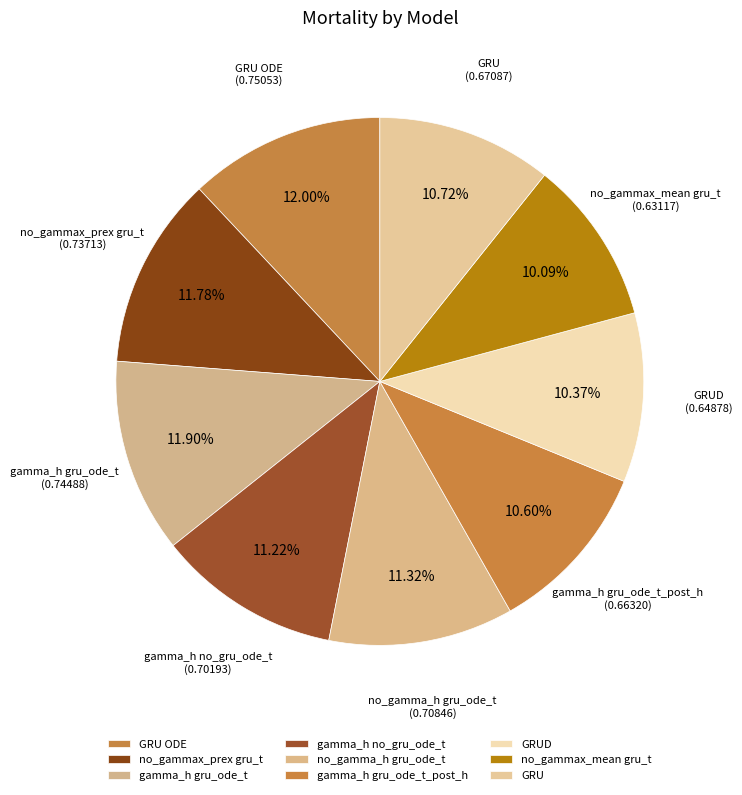

Does no_gammax_mean gru_t represent more than half of the total?

No